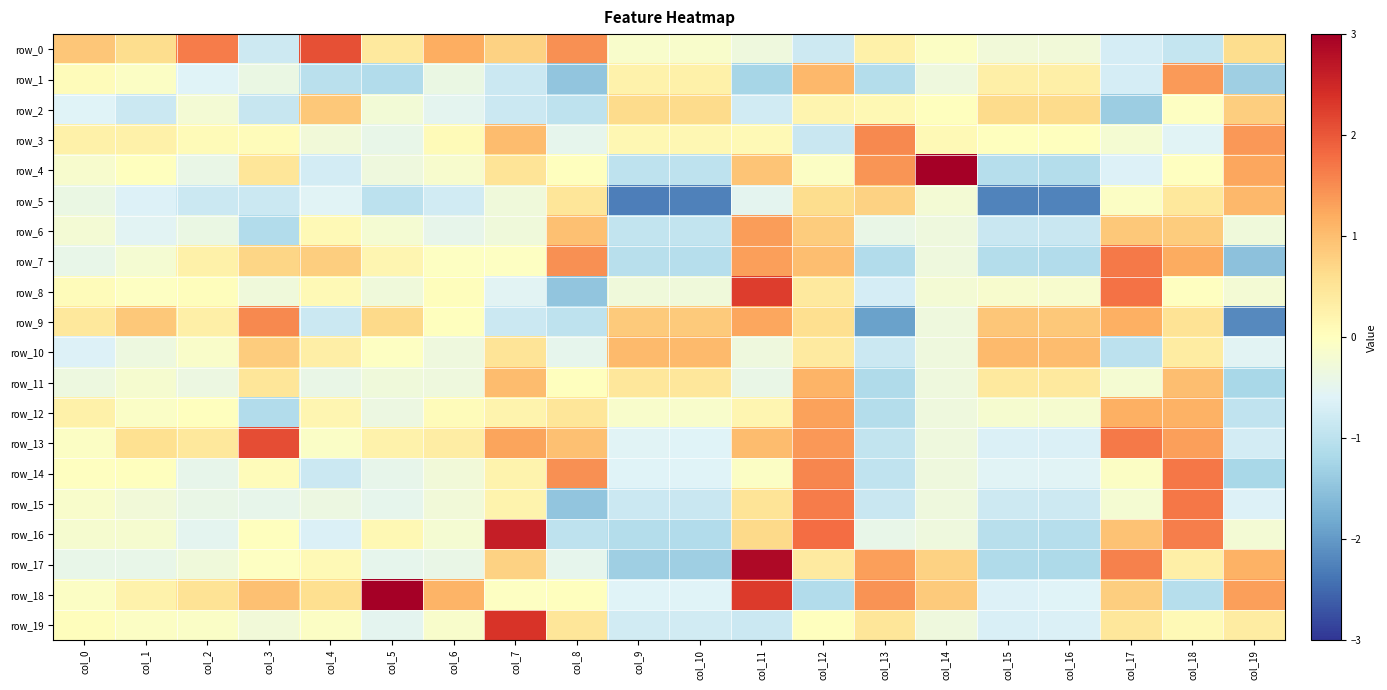

Which series has the widest spread of values?

row_4